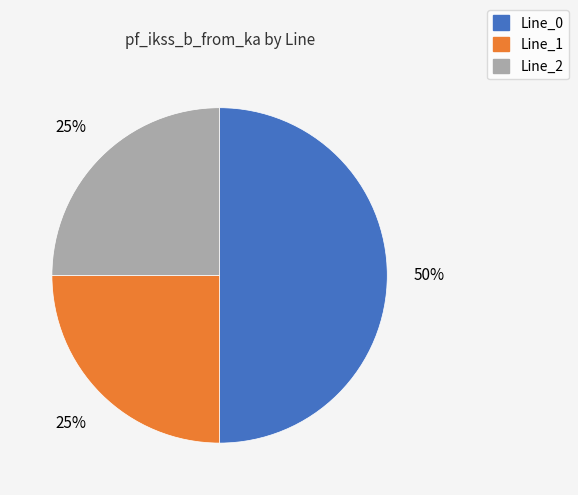

Between Line_2 and Line_0, which is larger?

Line_0